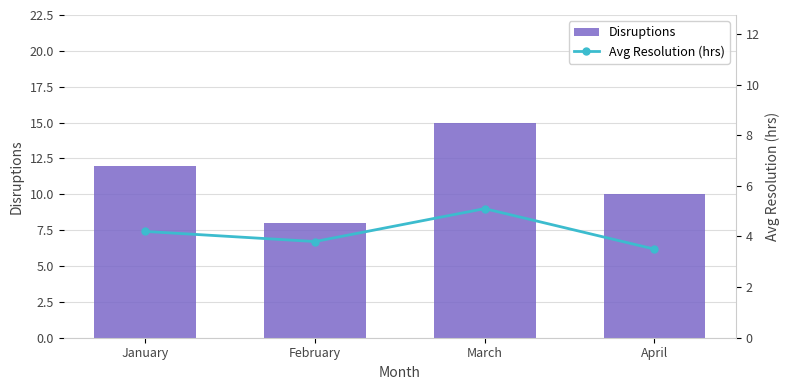

Rank the series by their average value, from lowest to highest.

Avg Resolution (hrs), Disruptions